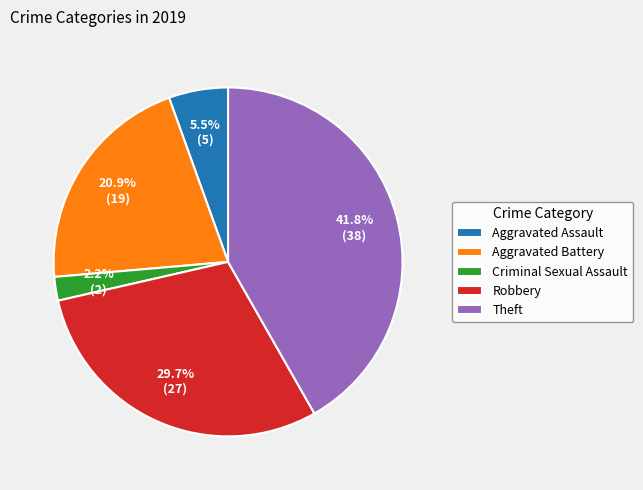

To the nearest percent, what is the average slice percentage?

20%